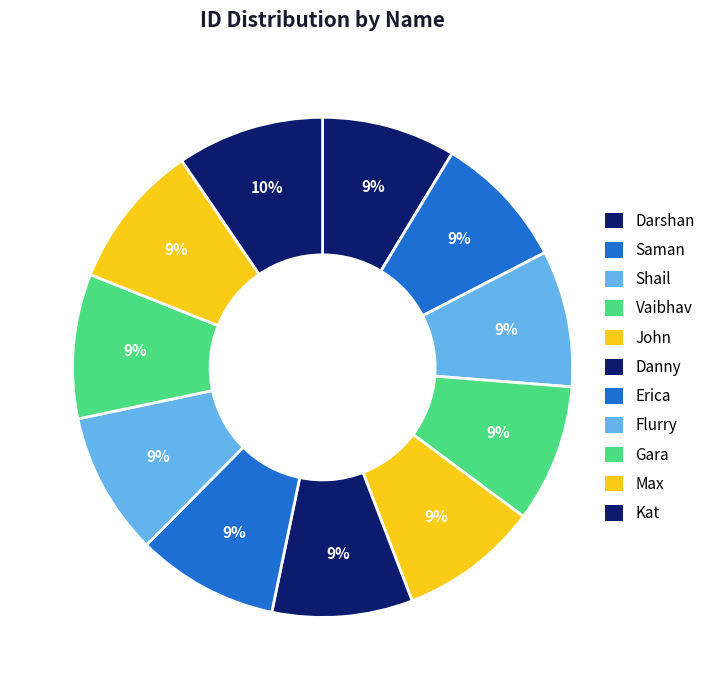

Is Kat the majority of the pie?

No